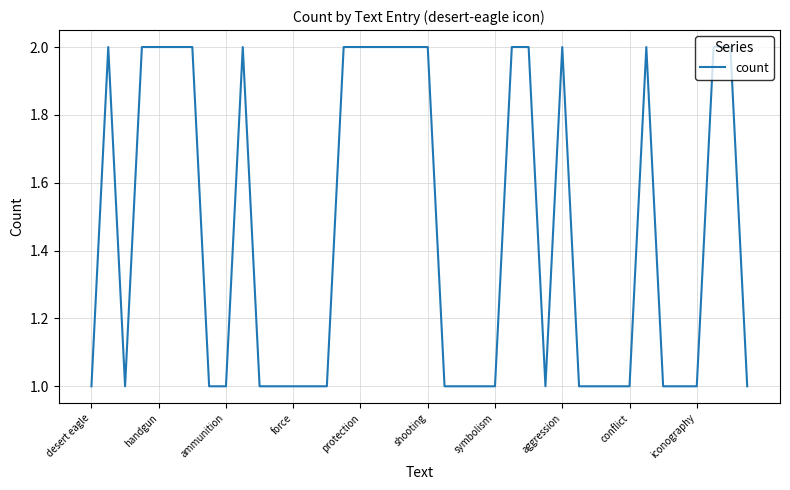

Is it true that the value at aggression is 2?

True